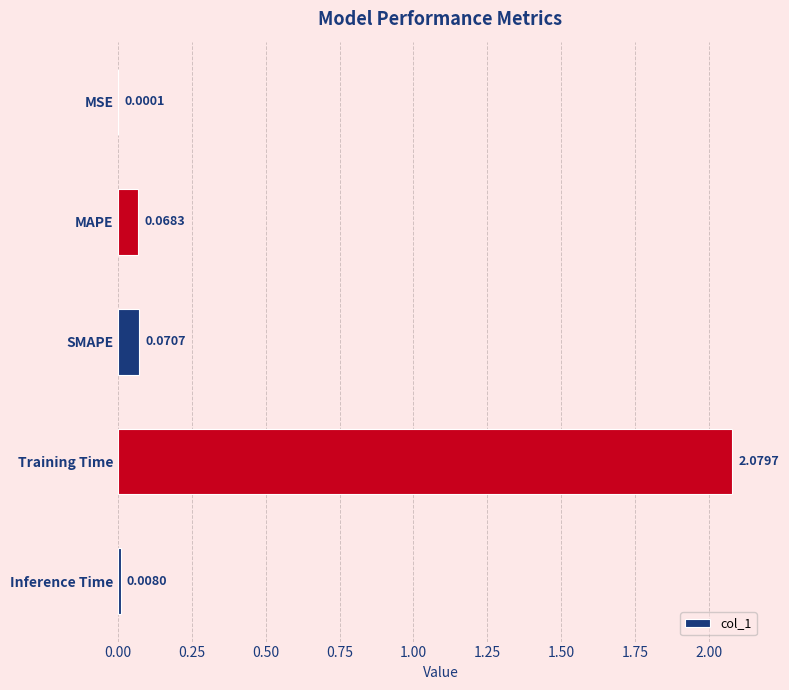

What is the sum of all values?

2.2